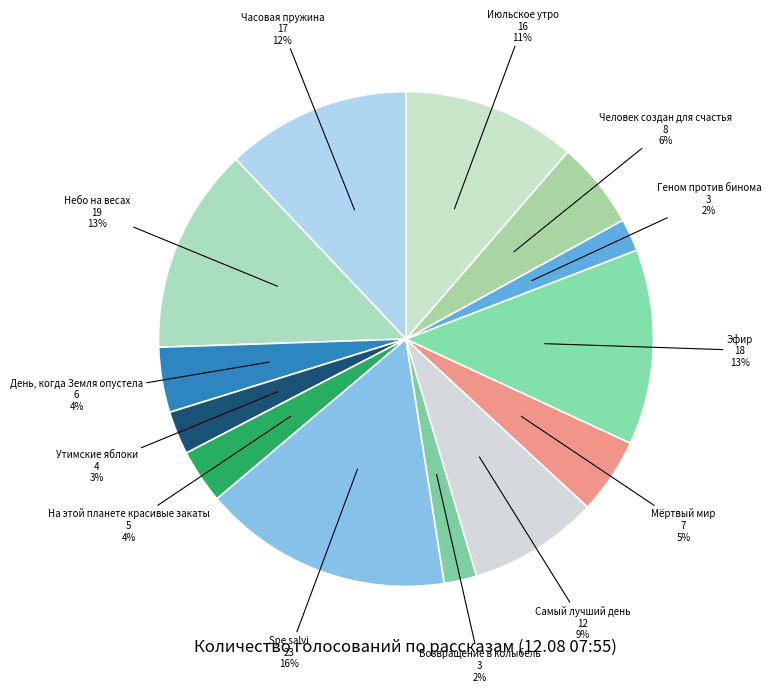

Between Эфир and Самый лучший день, which is larger?

Эфир